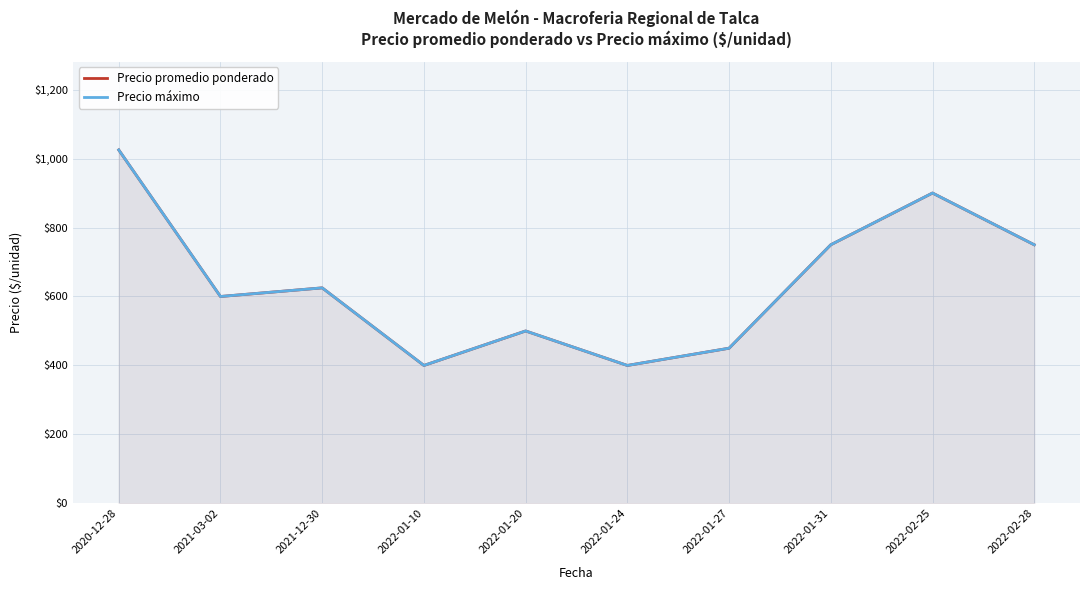

Is the value of Precio promedio ponderado at 2021-12-30 greater than the value of Precio máximo at 2021-12-30?

No